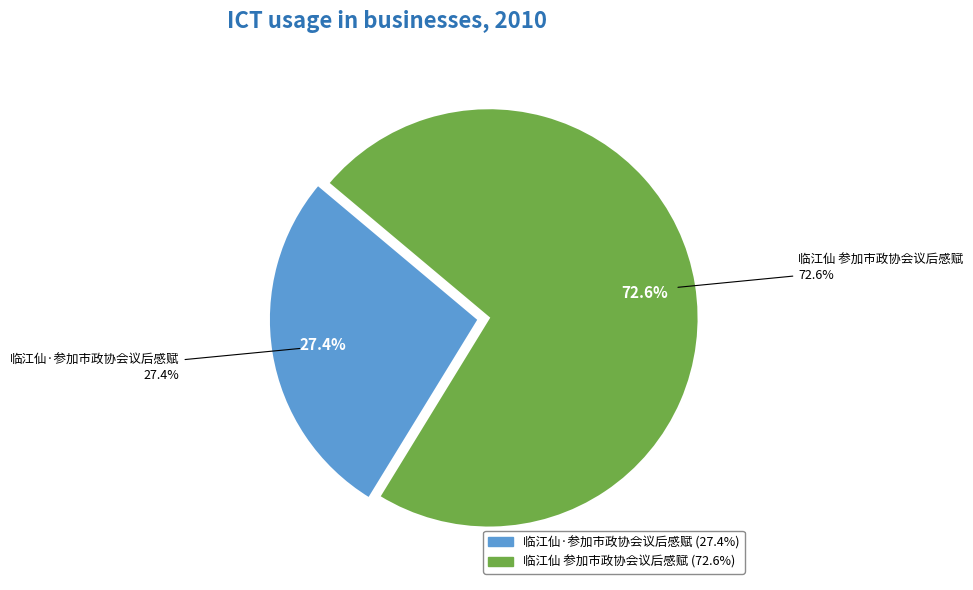

What is the largest slice in the pie chart?

临江仙 参加市政协会议后感赋